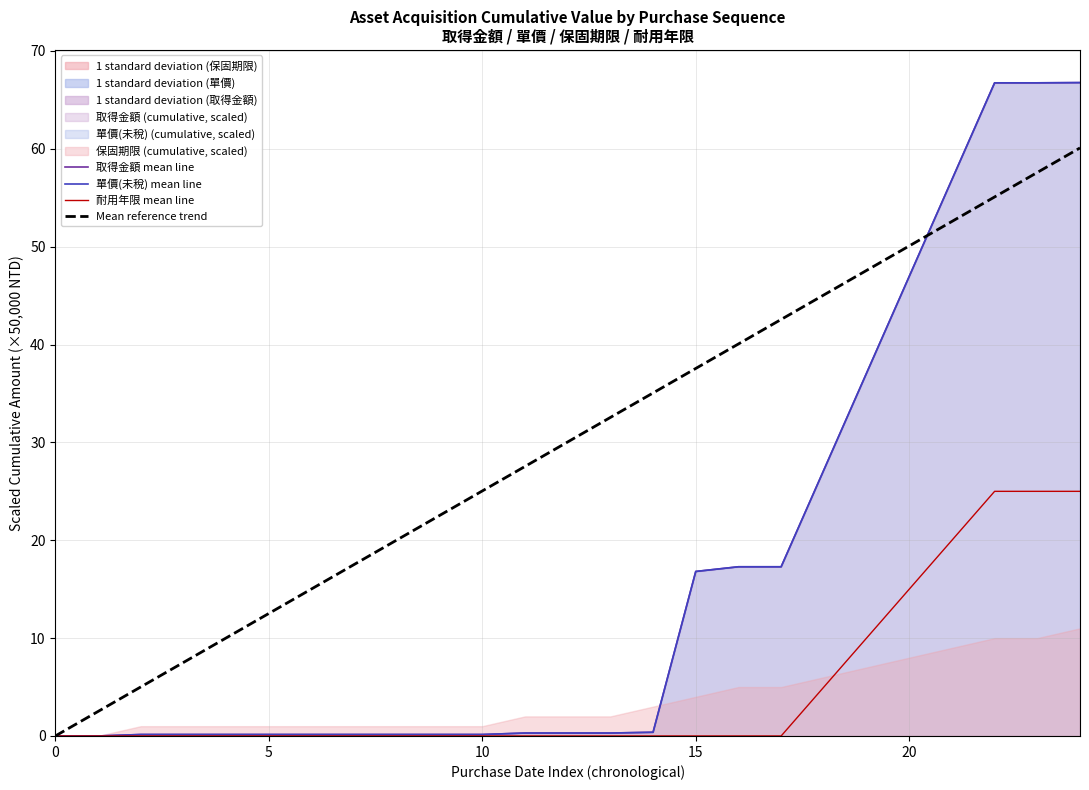

What are all the series names shown in the legend?

取得金額 mean line, 單價(未稅) mean line, 耐用年限 mean line, Mean reference trend